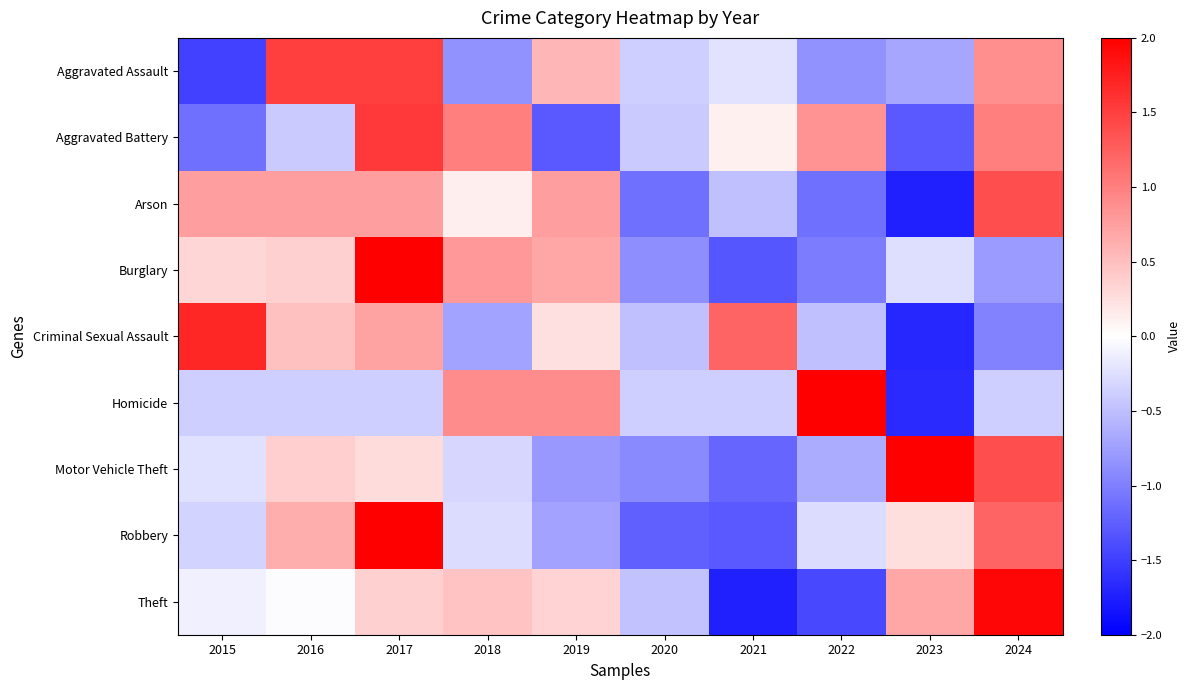

What is the minimum value shown in the chart?

-1.8